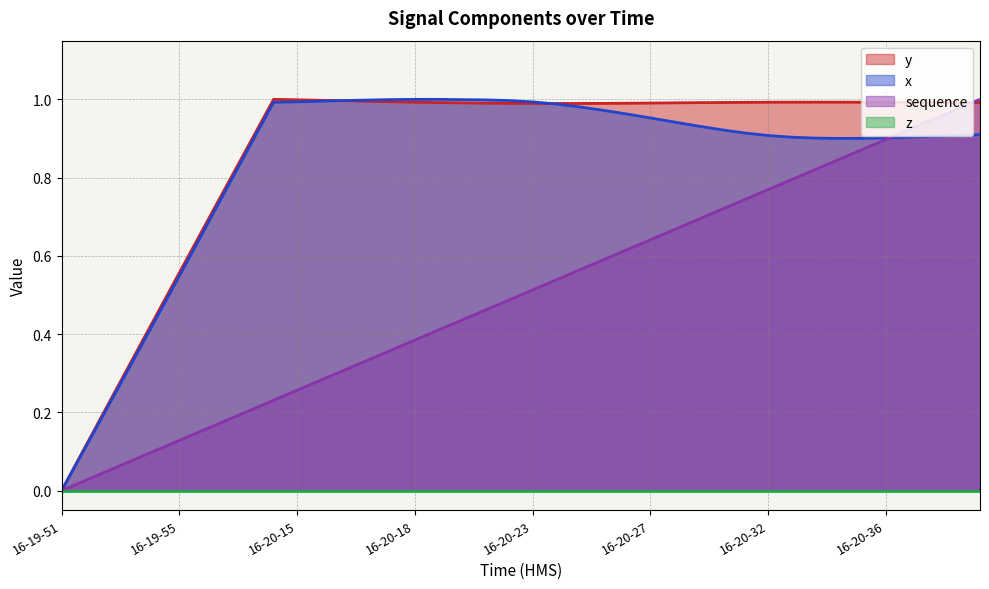

The y series shows 0.4 at 16-20-21. True or false?

False